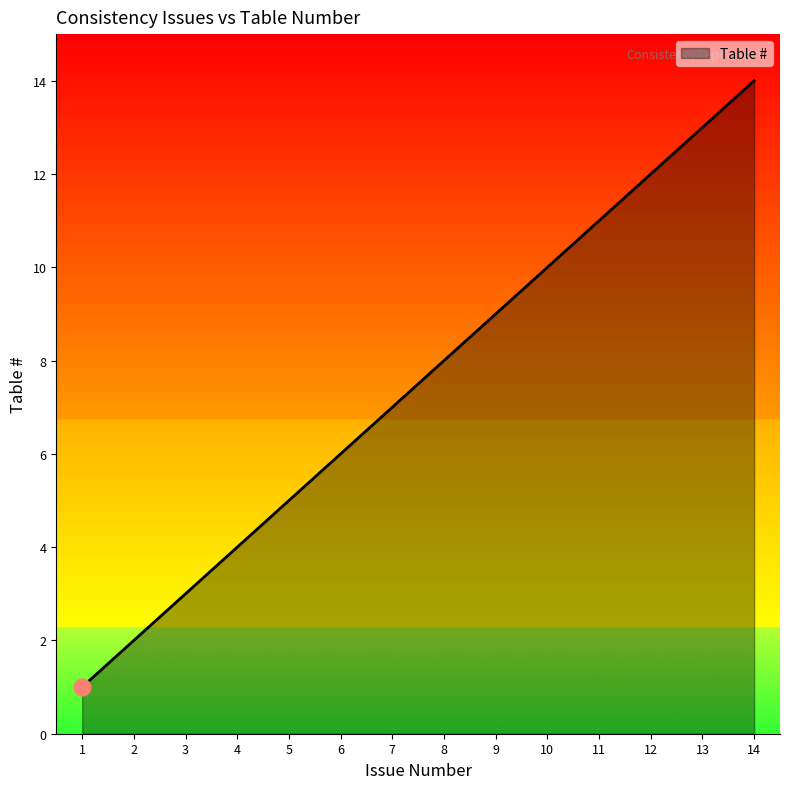

Which has a higher value, 11 or 3?

11